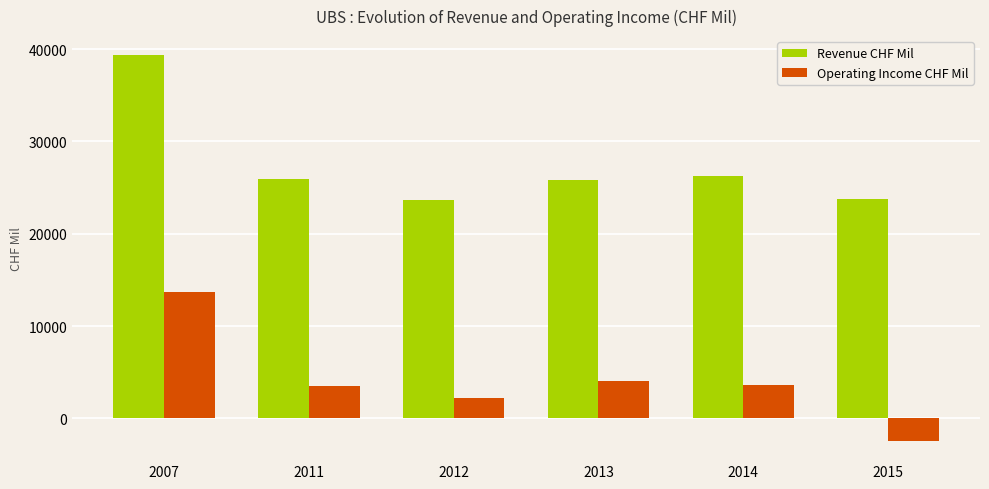

Where does the Operating Income CHF Mil series first go above 3627?

2007